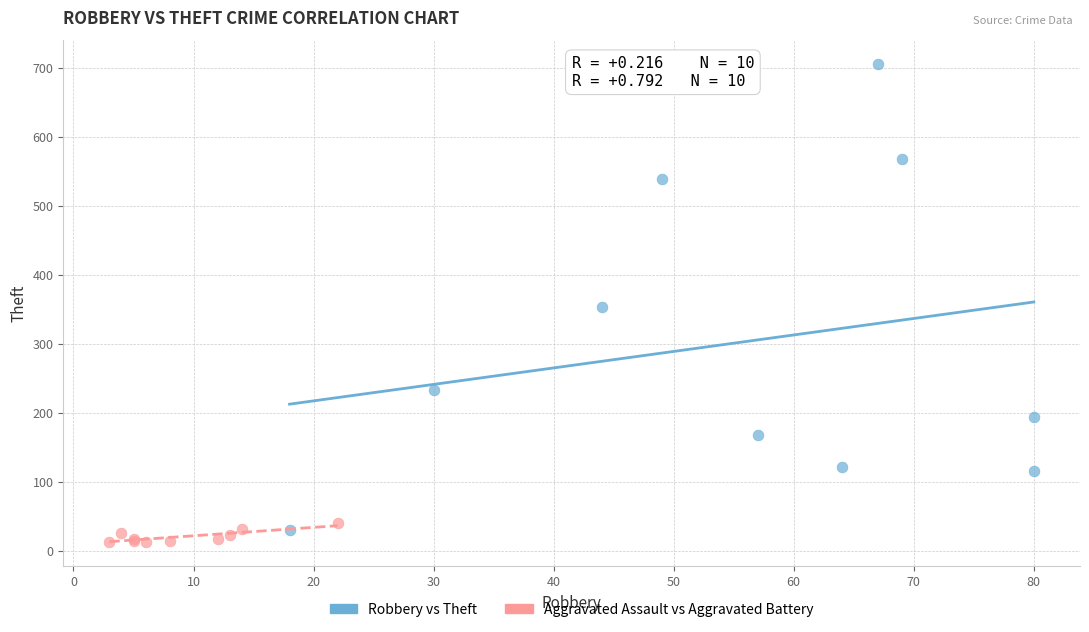

Which series reaches the minimum Y coordinate?

Aggravated Assault vs Aggravated Battery